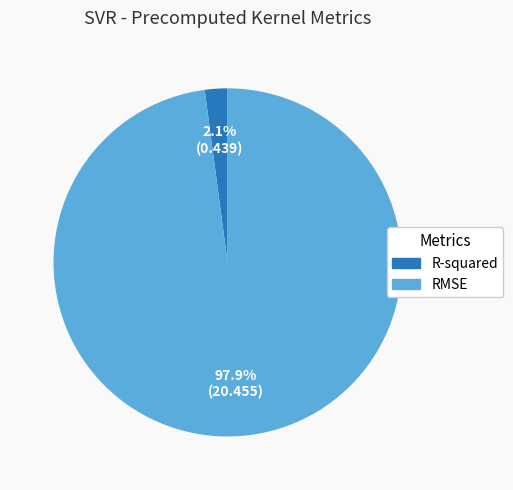

What percentage is the RMSE slice, to the nearest percent?

98%